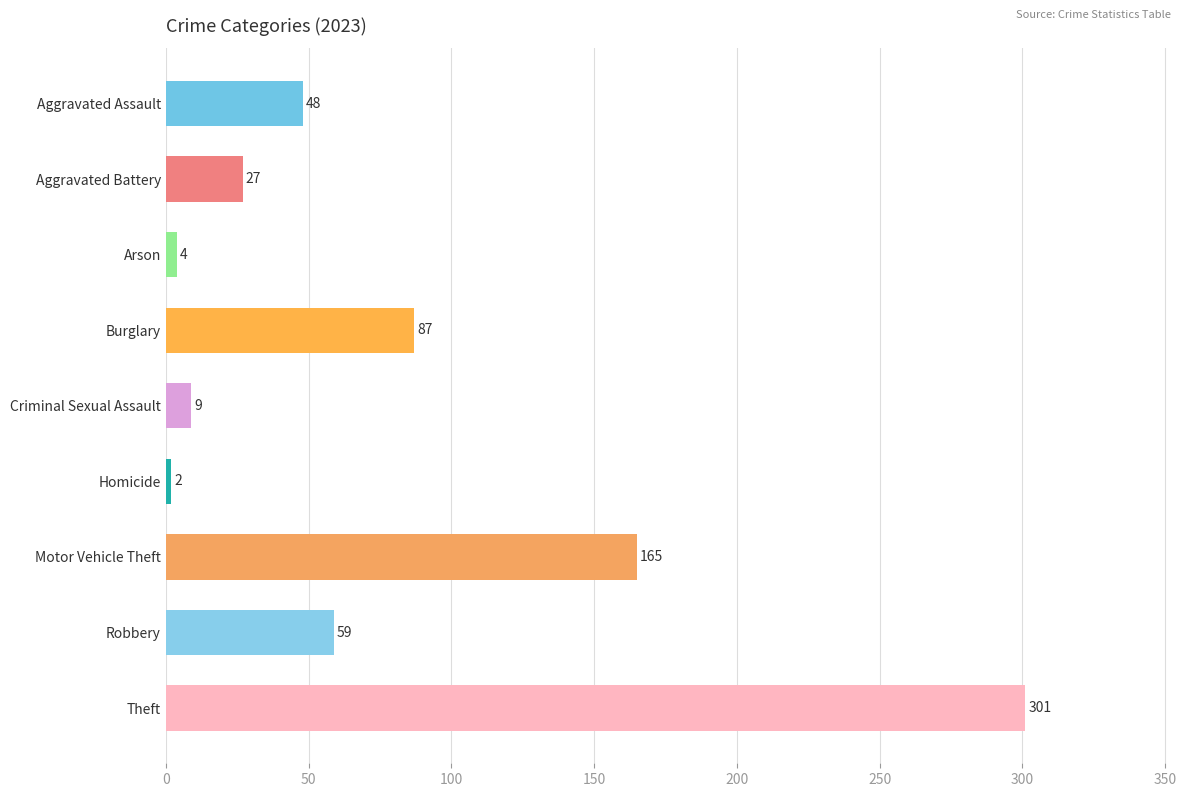

Read the value at Burglary, to the nearest 10.

90